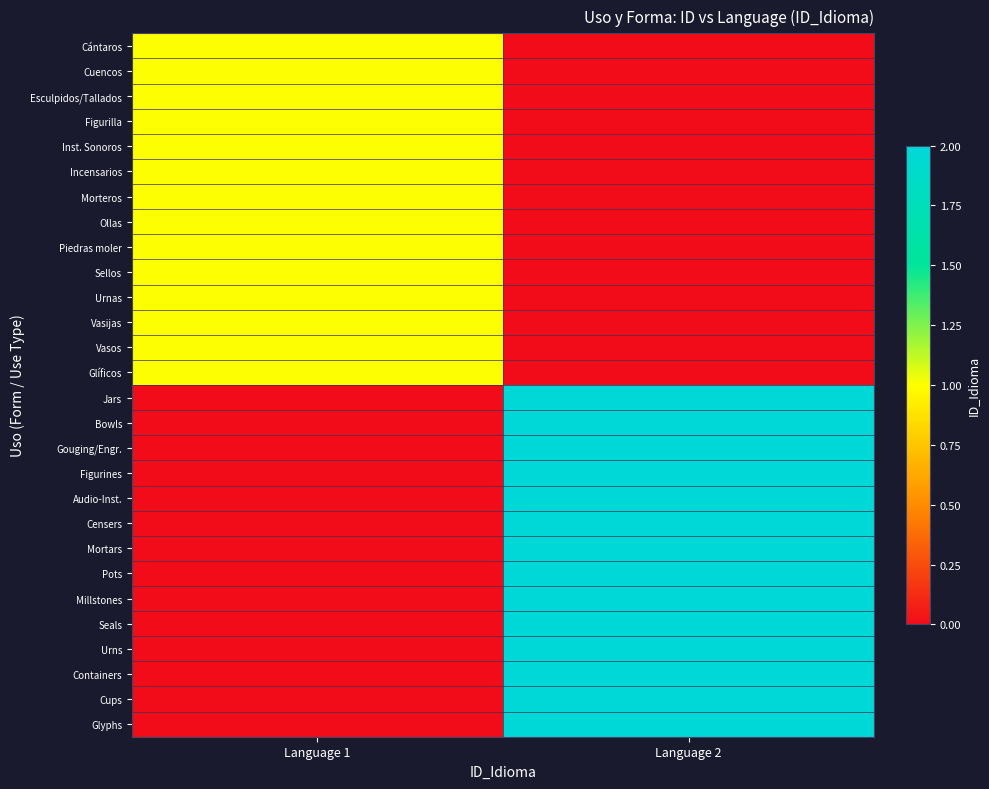

Which series has the widest spread of values?

Jars